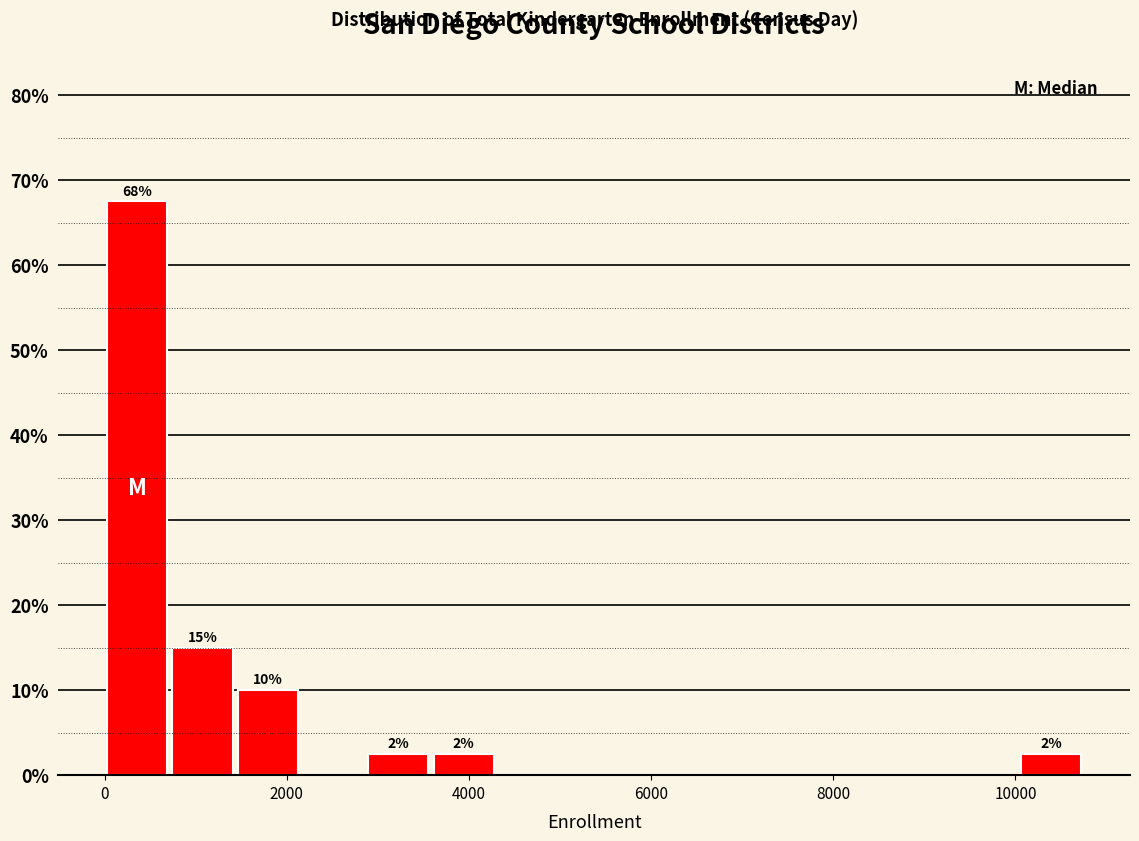

Around what value on the x-axis is the tallest bar? Give the approximate position of its centre, as read against the axis.

400